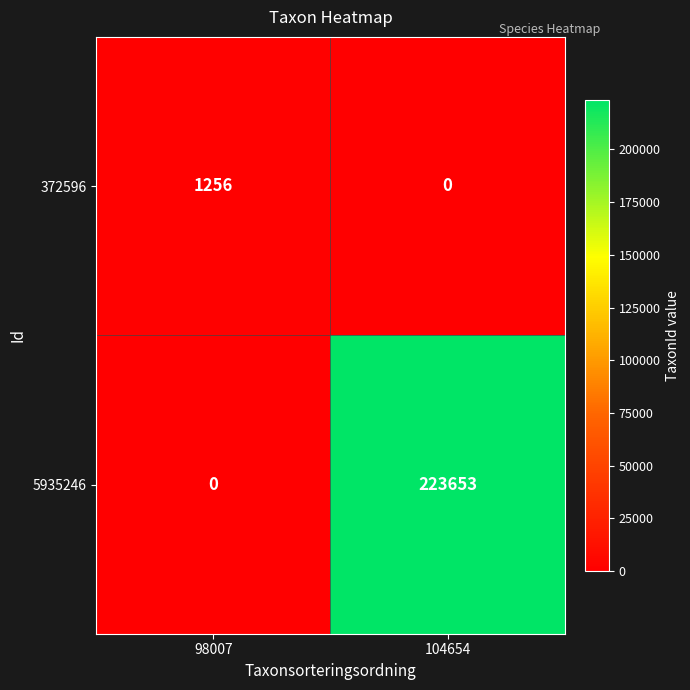

Reading left to right, what are all the values shown in this chart?

372596: 98007=1256	104654=0
5935246: 98007=0	104654=223653